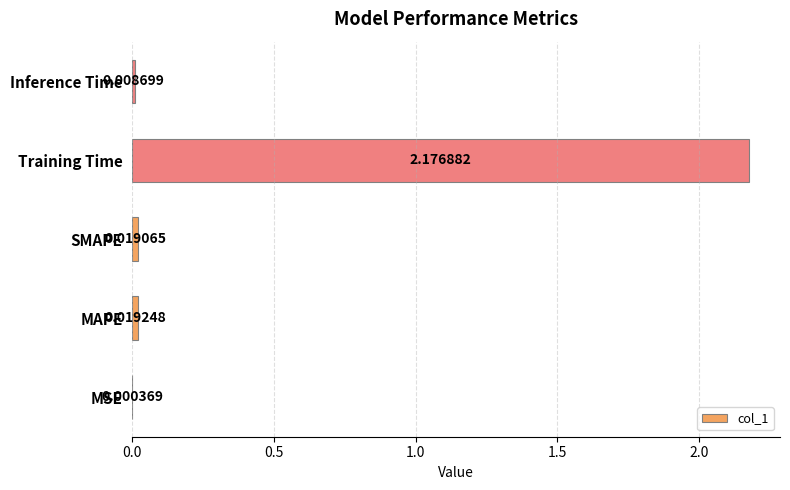

Where is the data nearest to the value 1?

MAPE